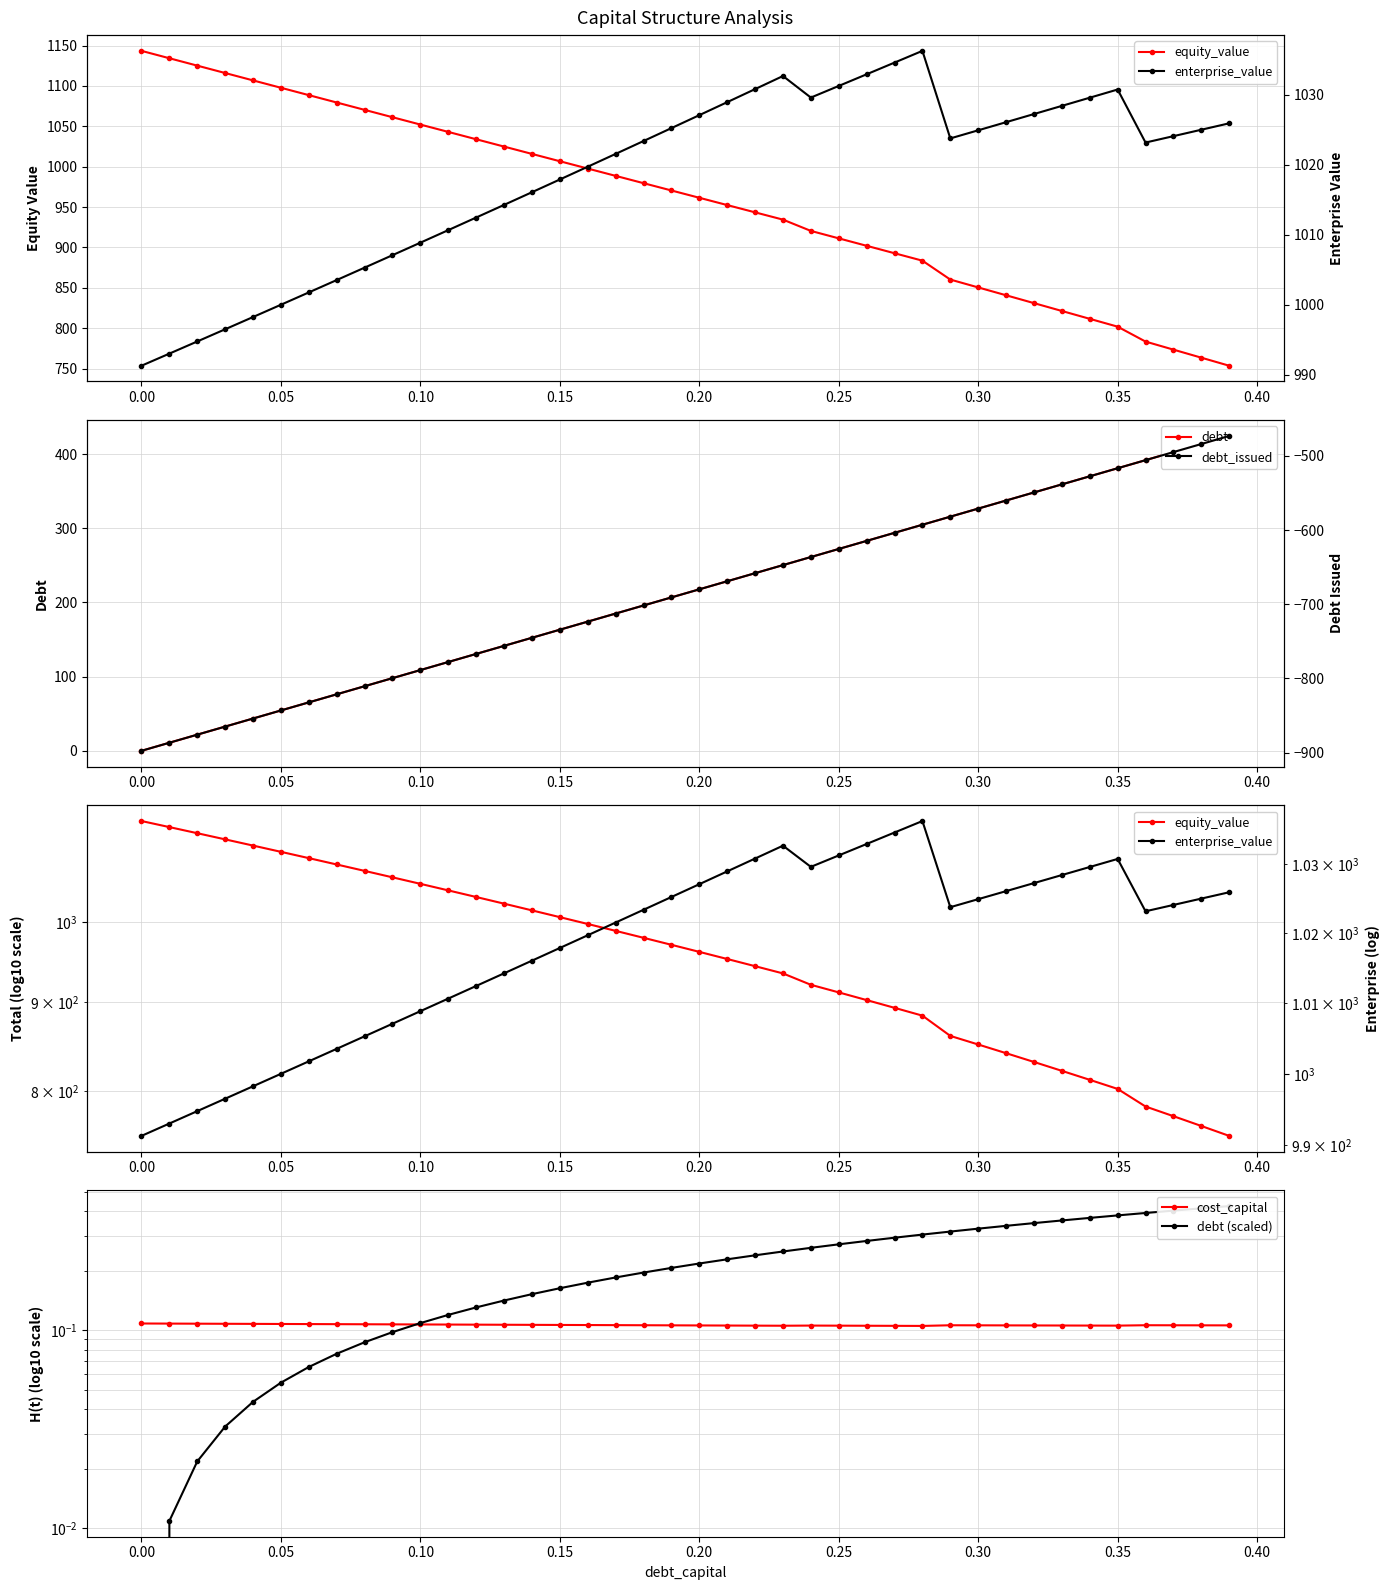

What is the difference between the enterprise_value values at 0.35 and 0.25?

0.5